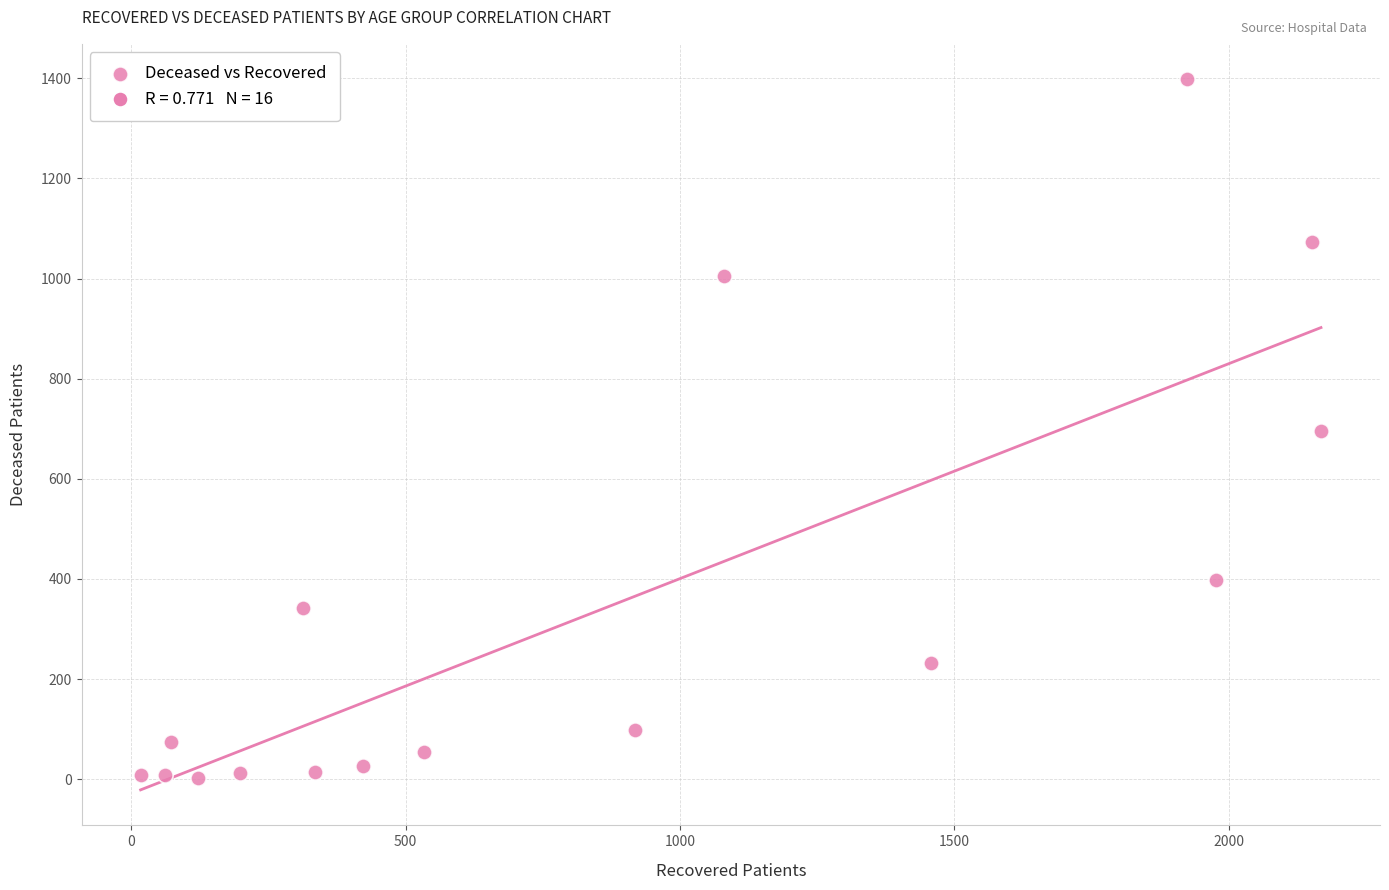

What is the range of X values (max minus min)?

2151